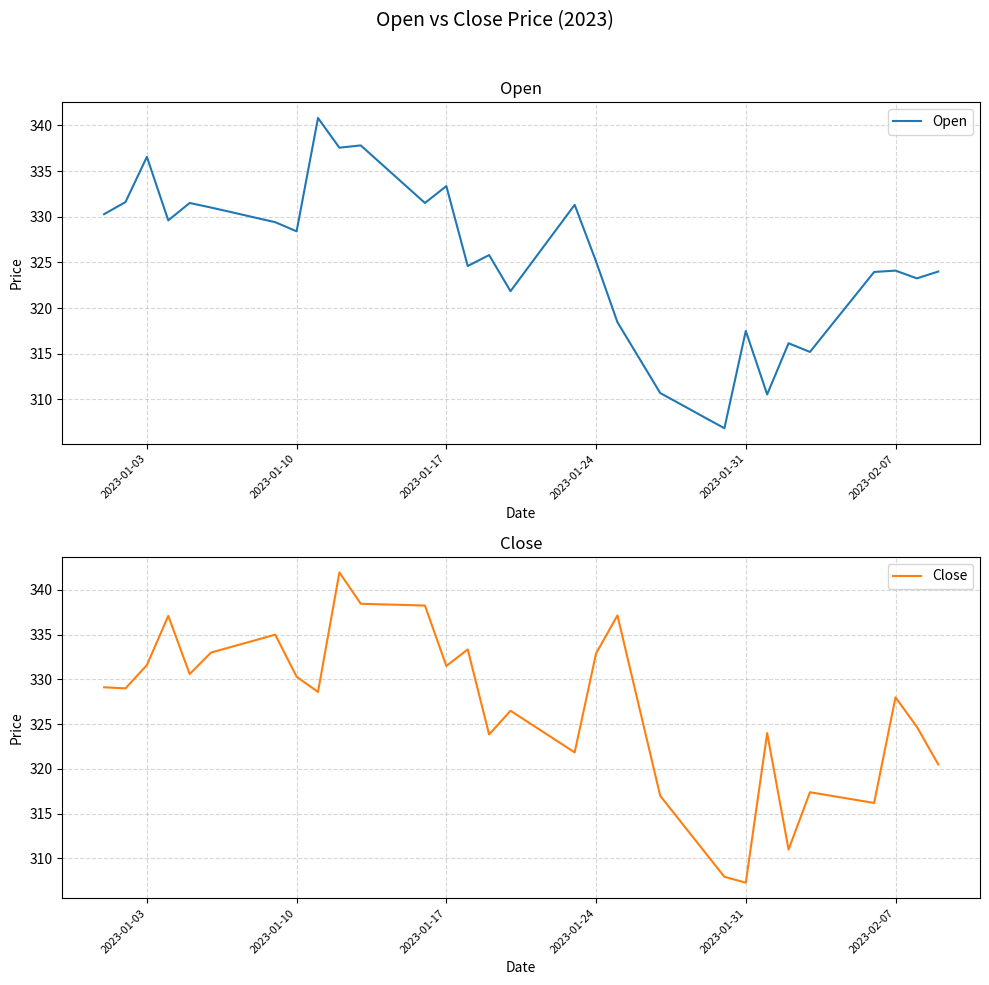

What are all the series names shown in the legend?

Open, Close